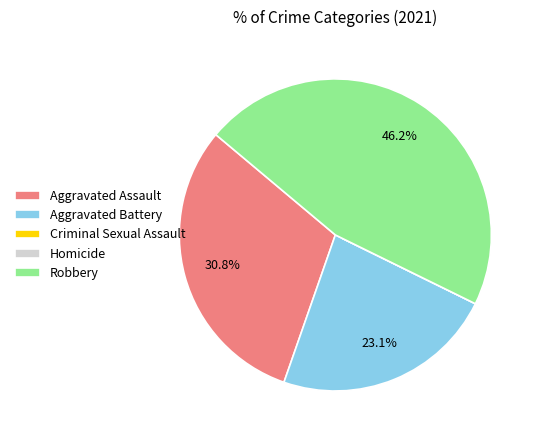

Which category has the biggest portion of the pie?

Robbery